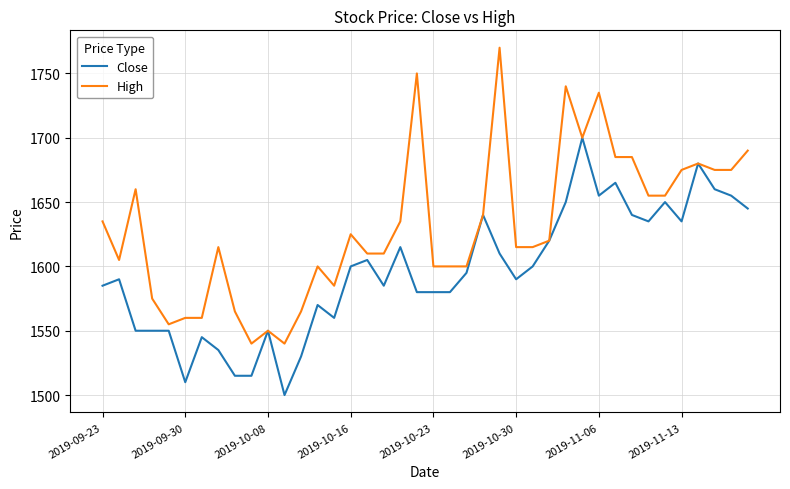

What is the greatest value displayed?

1770